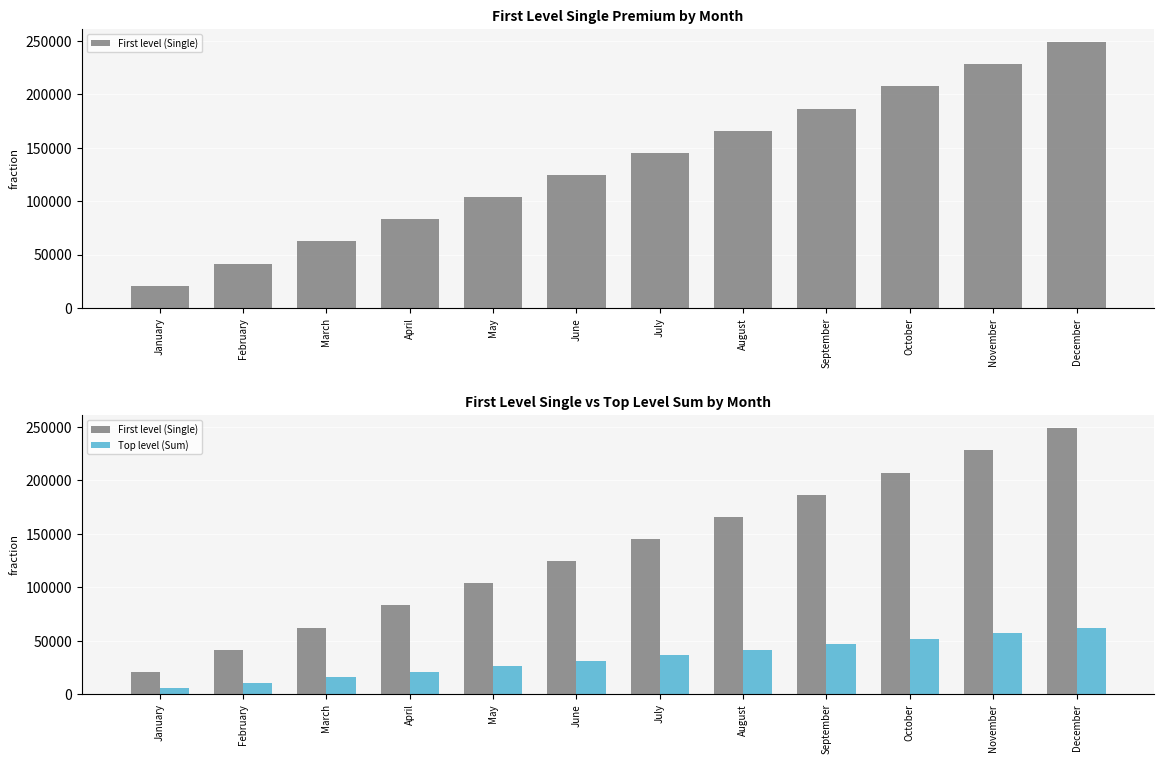

Which series changed the most between April and May?

First level (Single)